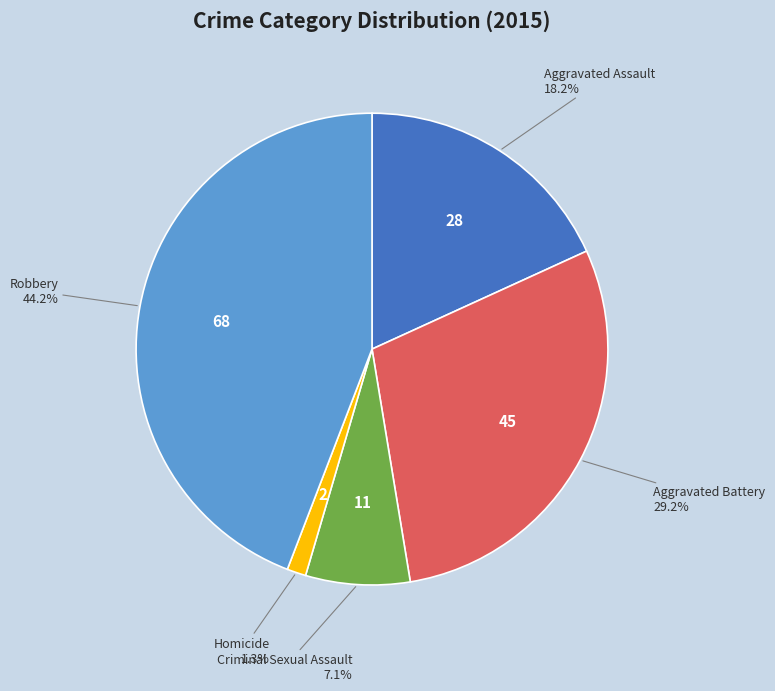

Does Criminal Sexual Assault represent more than half of the total?

No